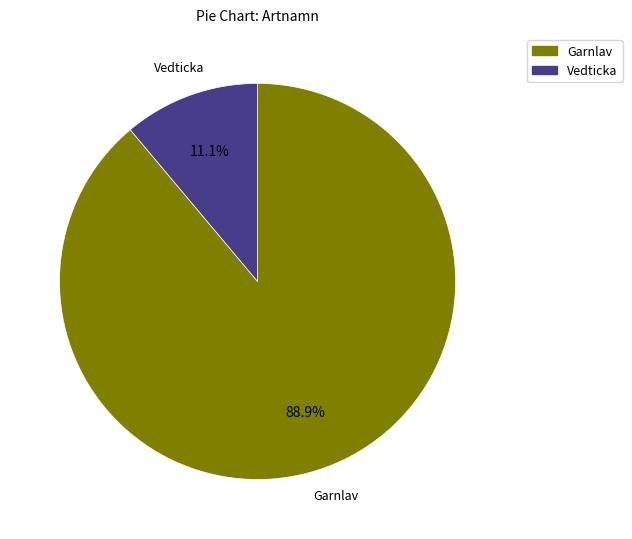

Rank the categories by value from highest to lowest.

Garnlav, Vedticka